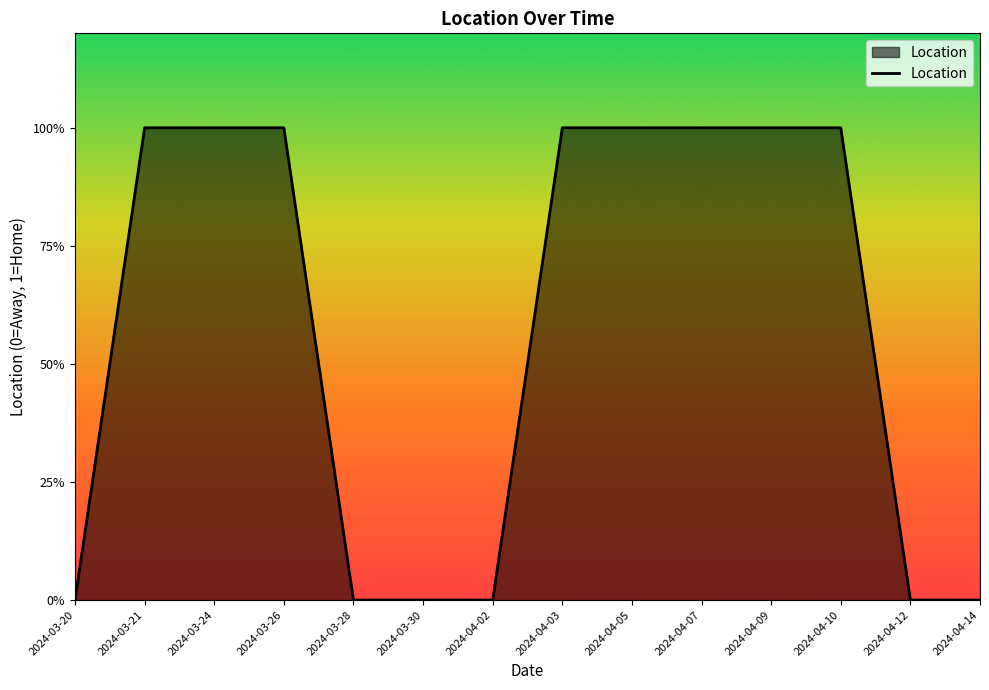

Is this an area chart (filled region under the line)?

Yes